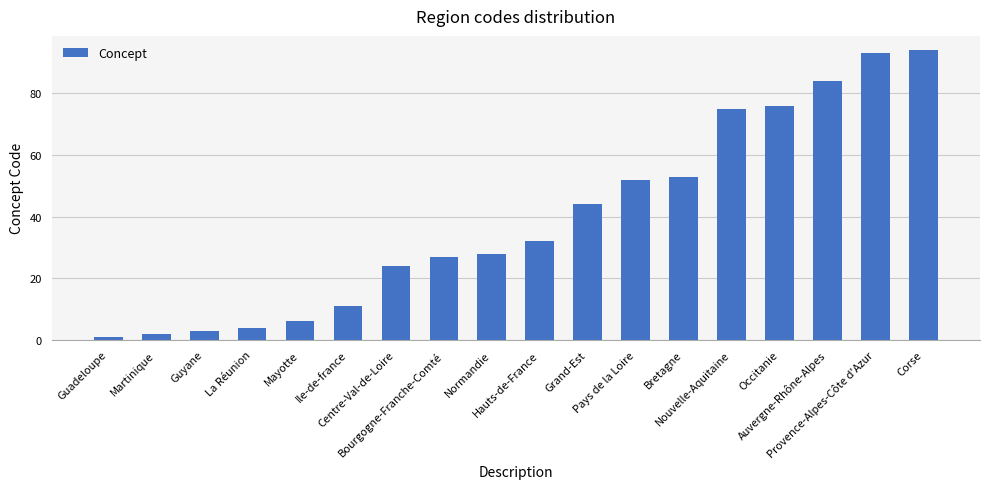

Reading left to right, list all the values displayed in this chart.

1	2	3	4	6	11	24	27	28	32	44	52	53	75	76	84	93	94